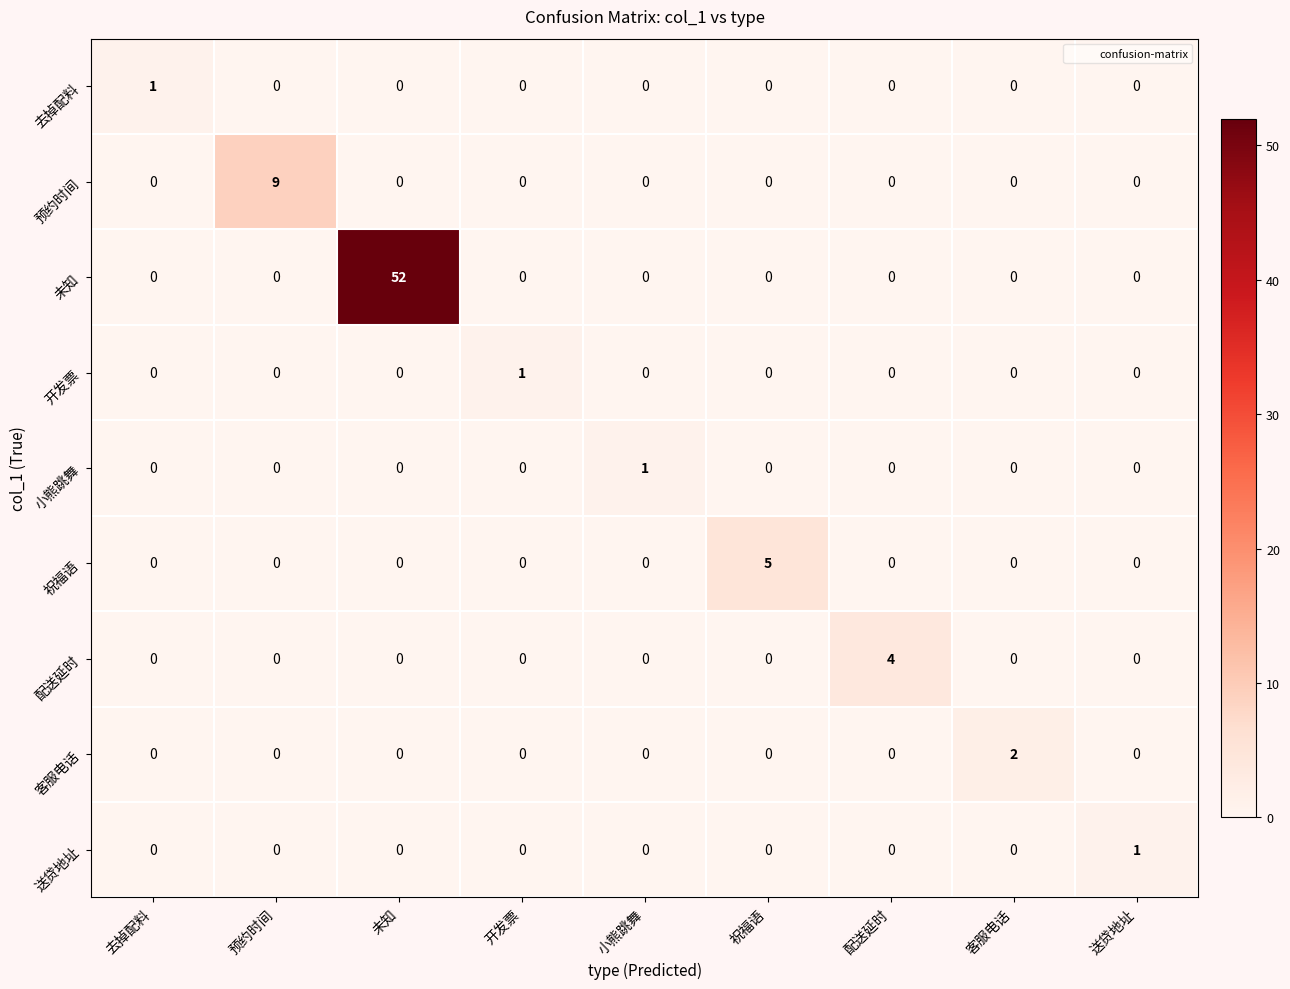

True or false: 配送延时 has a value of -2 at 客服电话.

False